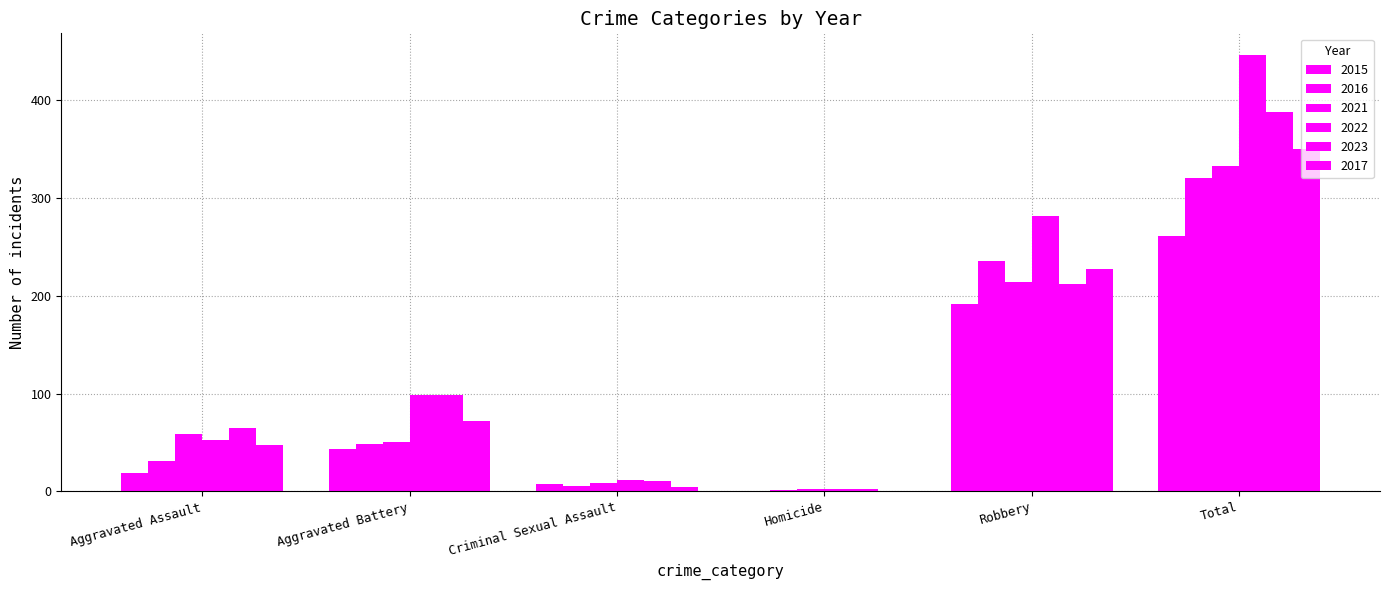

Where does the 2022 series first go above 98?

Robbery